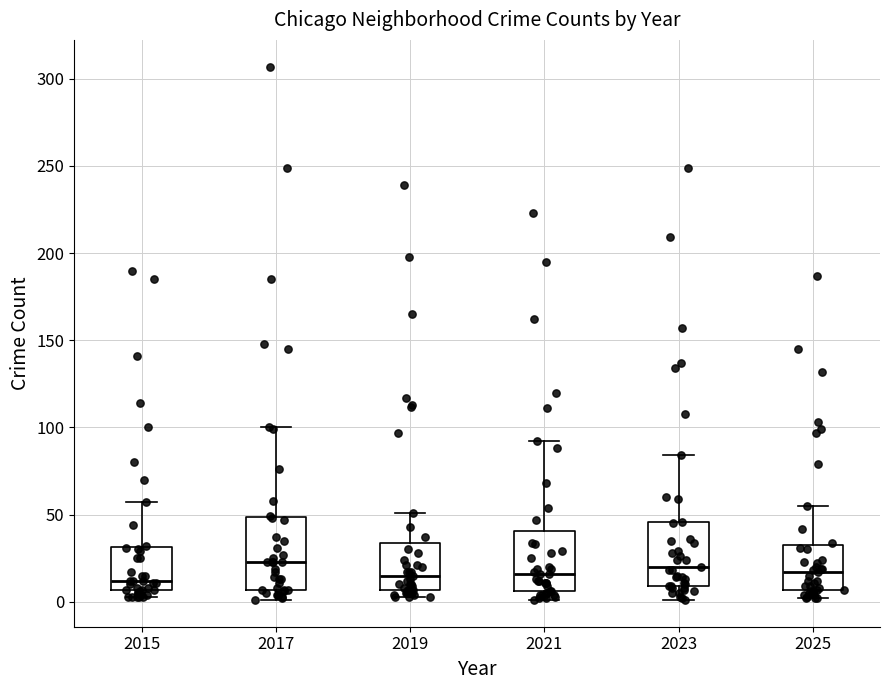

Reading left to right, transcribe this box plot: for each box, give where its median line is, the range the box spans, and where its two whiskers end, as read against the y-axis. The values are not printed on the chart, so give them approximately, as read against the axis.

2015: median 10, box 5 to 30, whiskers 5 (just below the box's lower edge) to 55
2017: median 25, box 5 to 50, whiskers 0 to 100
2019: median 15, box 5 to 35, whiskers 5 (just below the box's lower edge) to 50
2021: median 15, box 5 to 40, whiskers 0 to 90
2023: median 20, box 10 to 45, whiskers 0 to 85
2025: median 15, box 5 to 35, whiskers 0 to 55